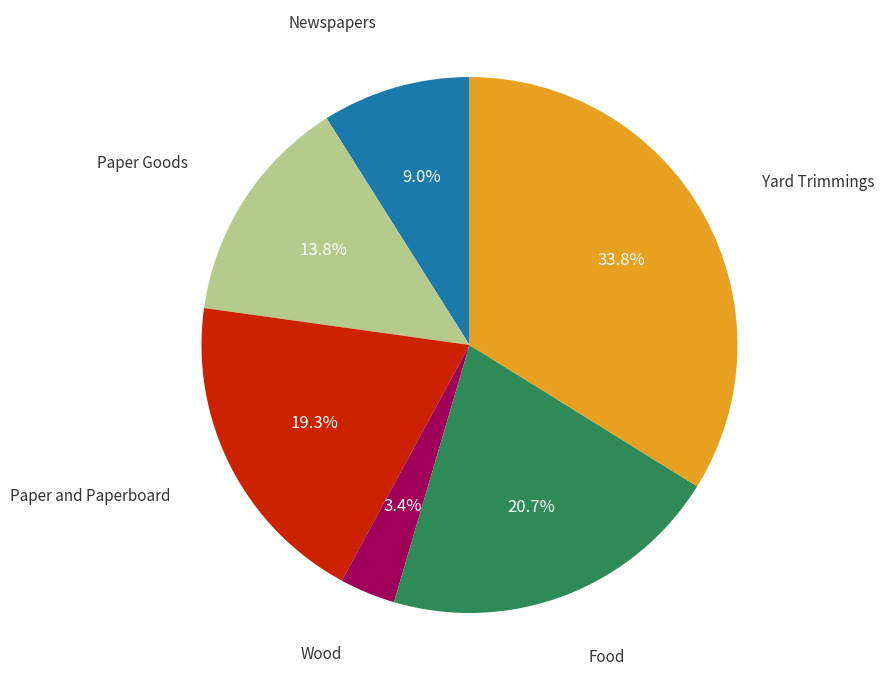

Does any single category account for the majority?

No